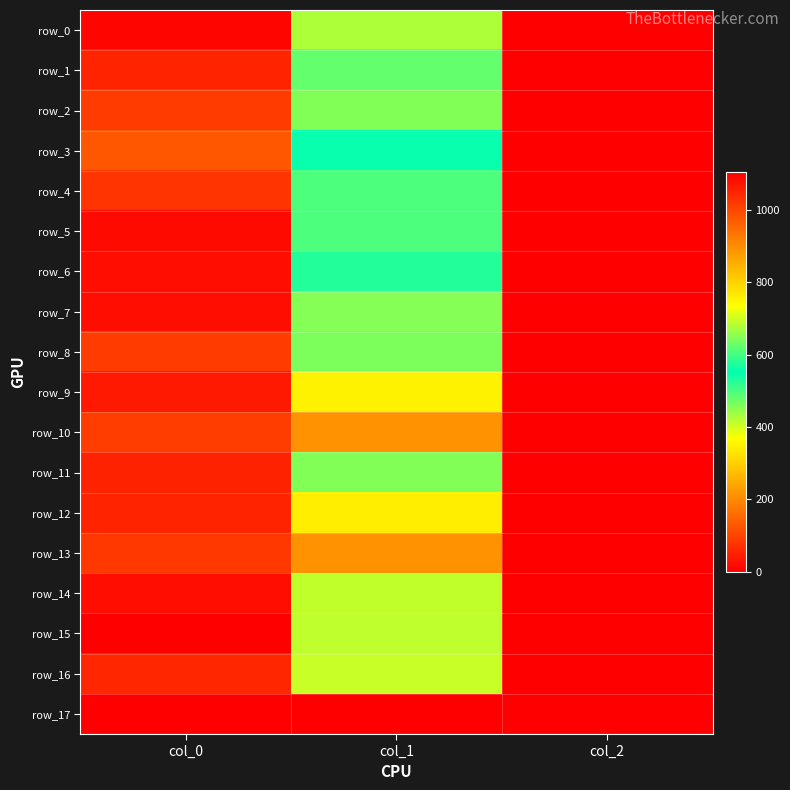

Rank the categories by row_0 value from highest to lowest.

col_0, col_1, col_2